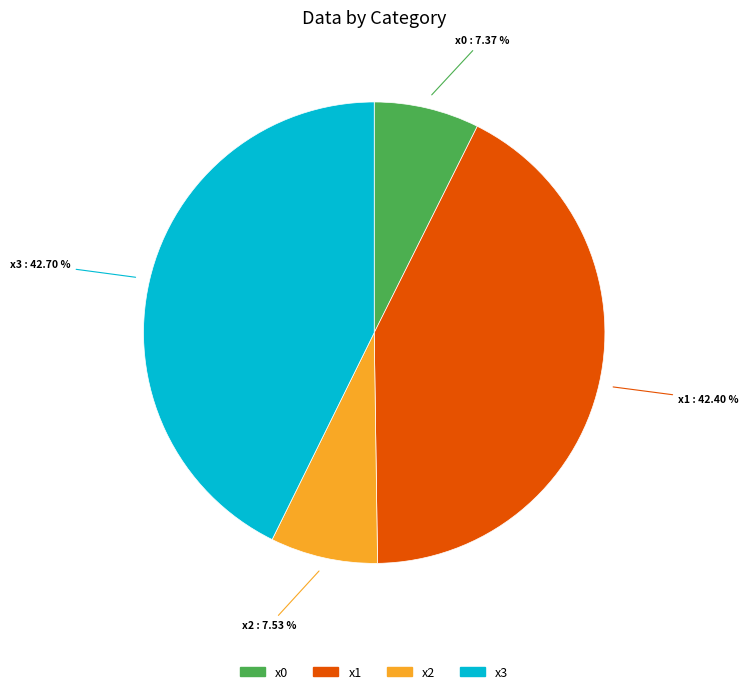

What percentage do x1 and x2 together represent?

49.9%